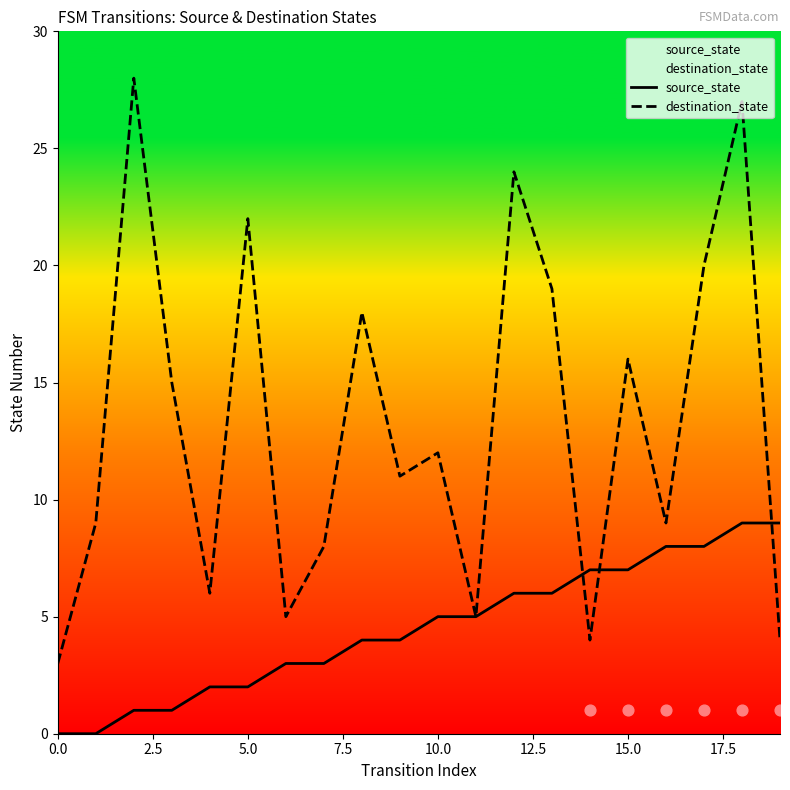

Which series has the widest spread of Y values?

destination_state